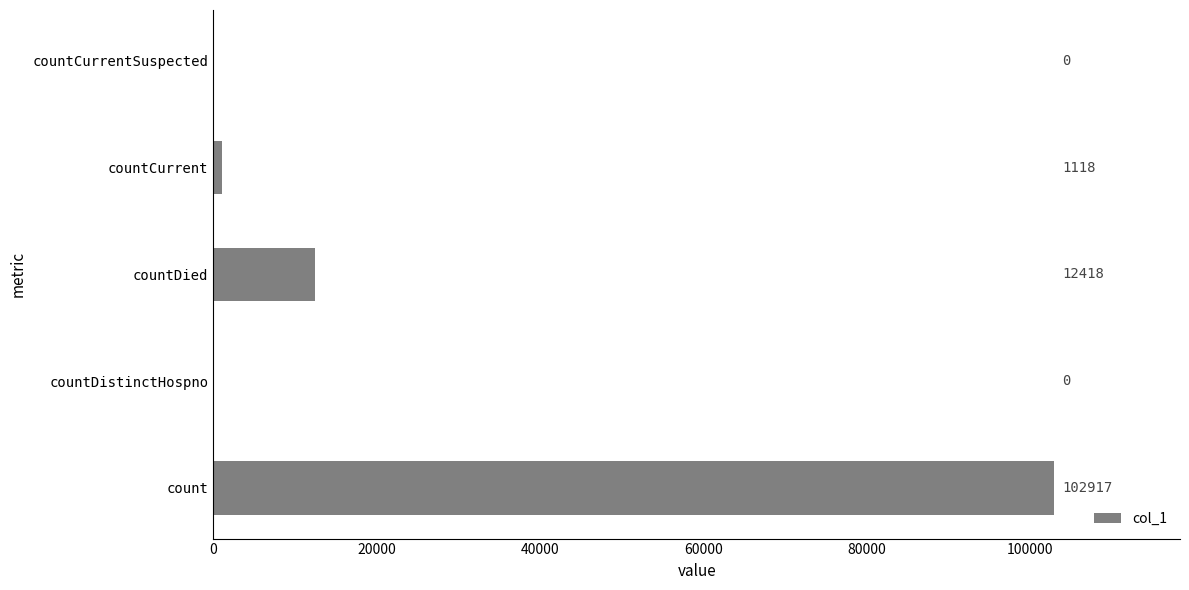

Are the bars grouped side by side (vs. stacked)?

No